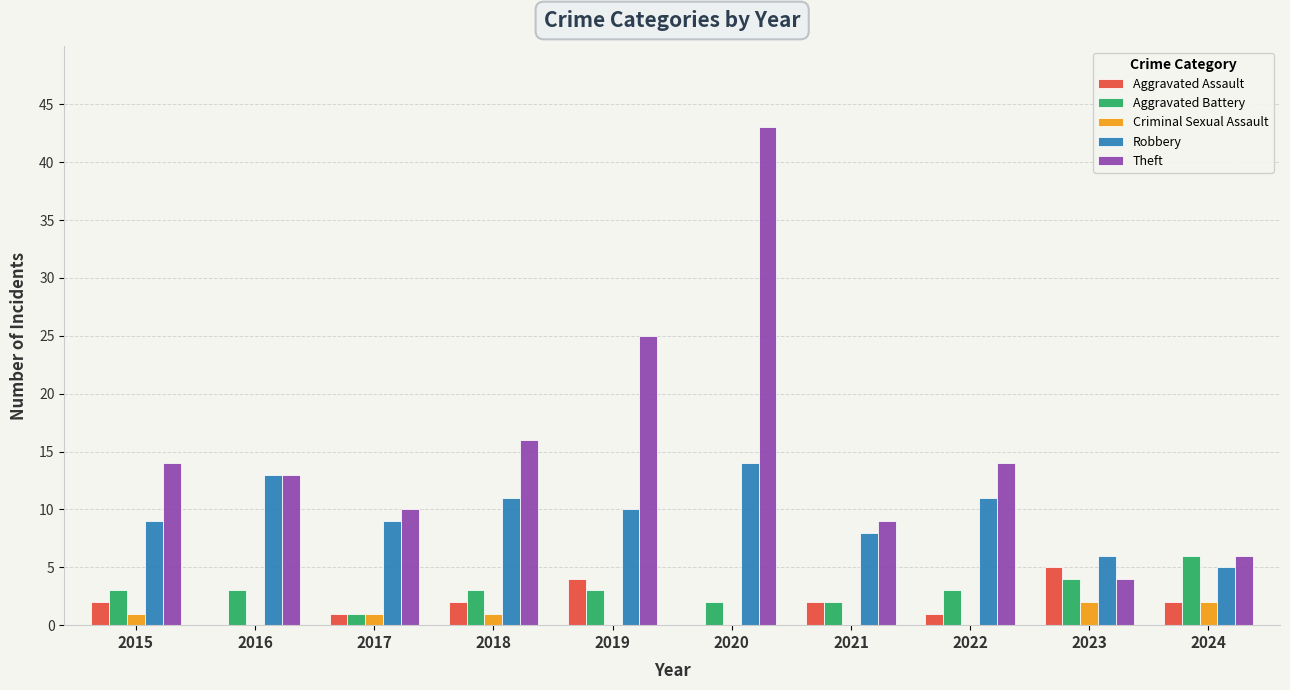

At which category does the chart reach its peak across all series?

2020